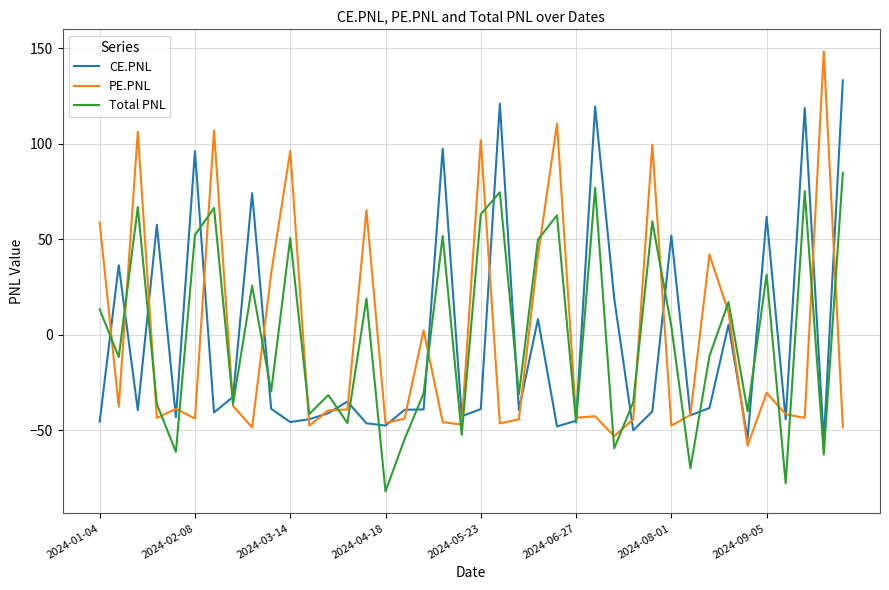

What is the sum of all Total PNL values?

0.4